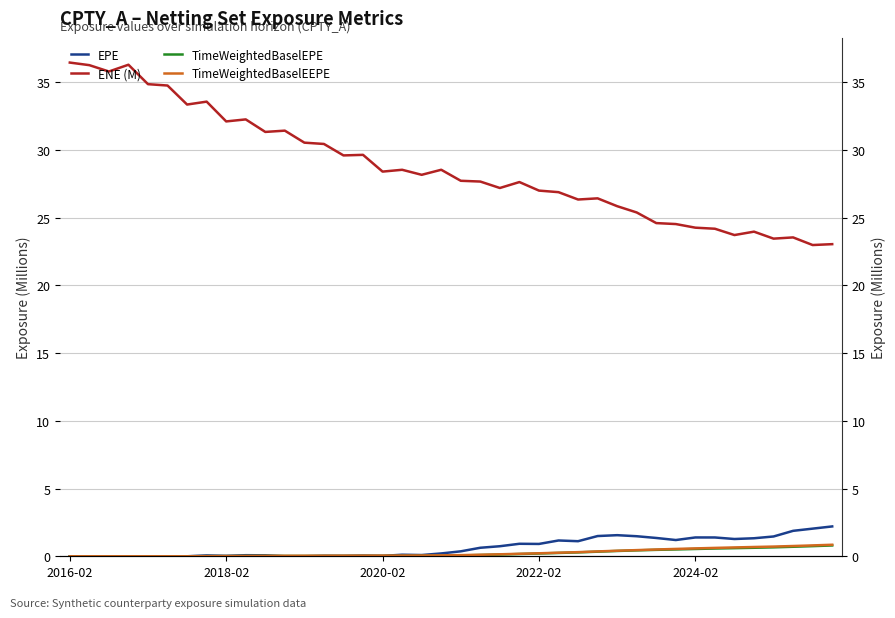

What is the maximum value shown in the chart?

36.4